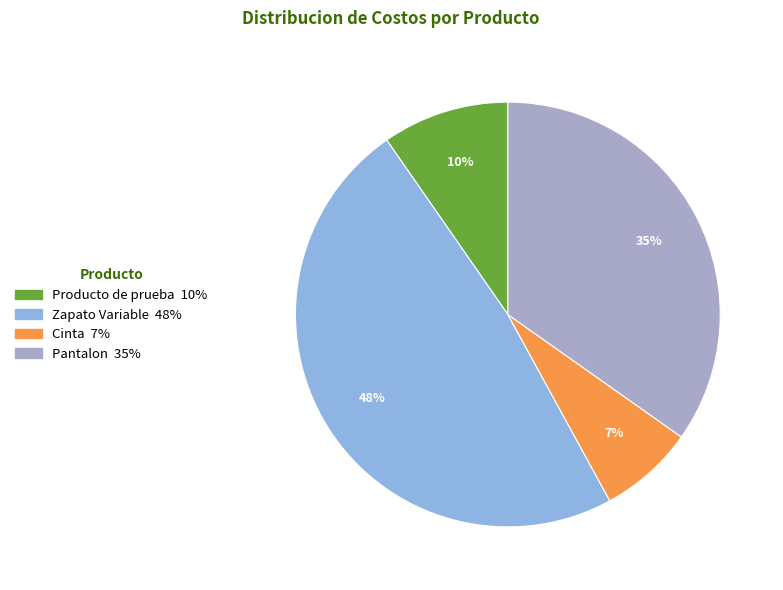

Which slice is the largest?

Zapato Variable